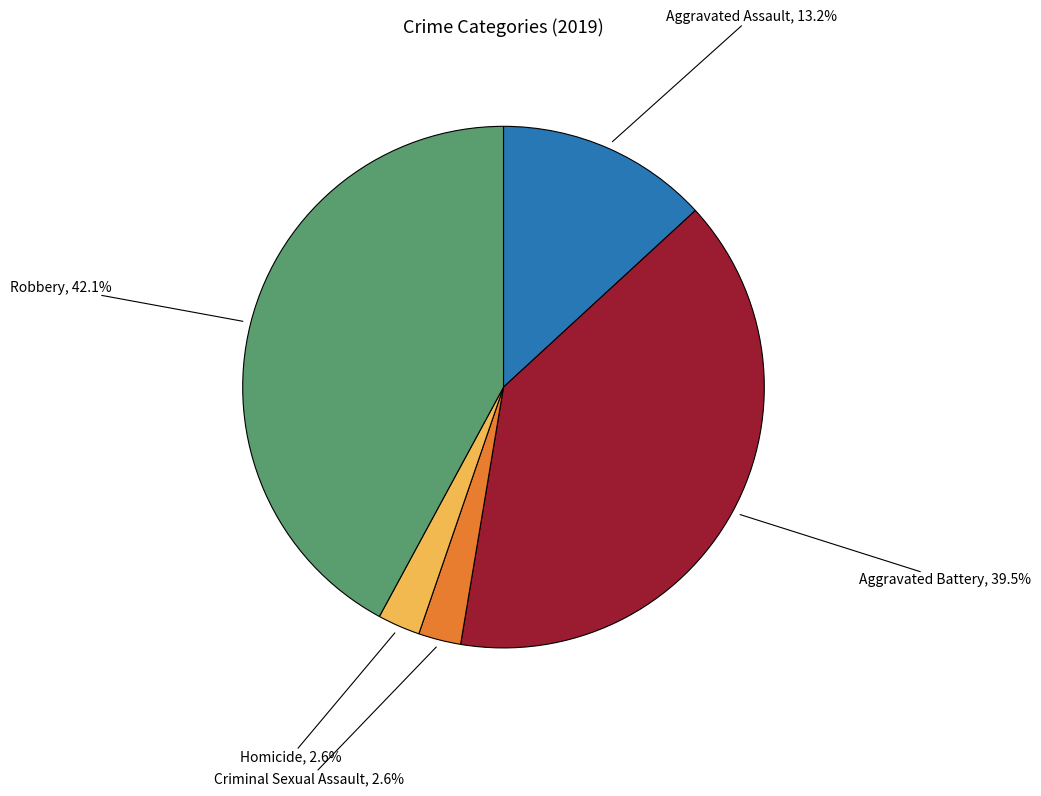

Which has a higher value, Aggravated Assault or Criminal Sexual Assault?

Aggravated Assault